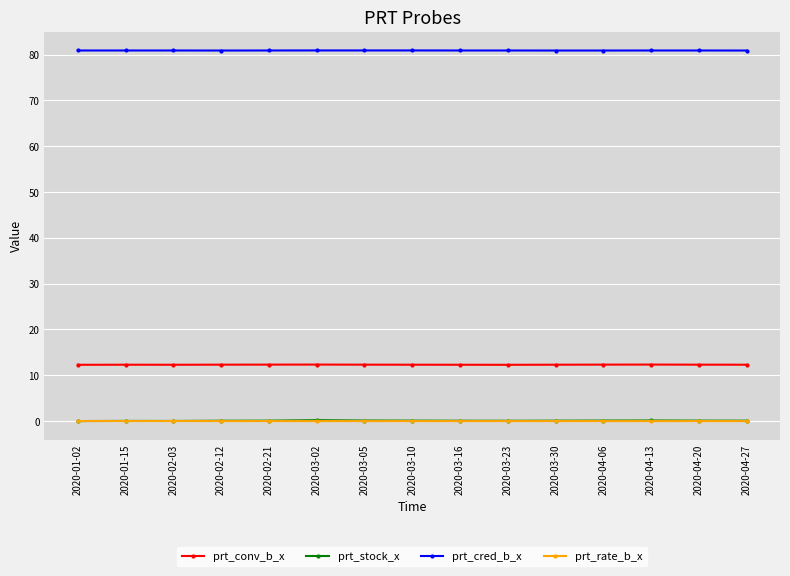

True or false: prt_cred_b_x has a value of 132.2 at 2020-03-05.

False